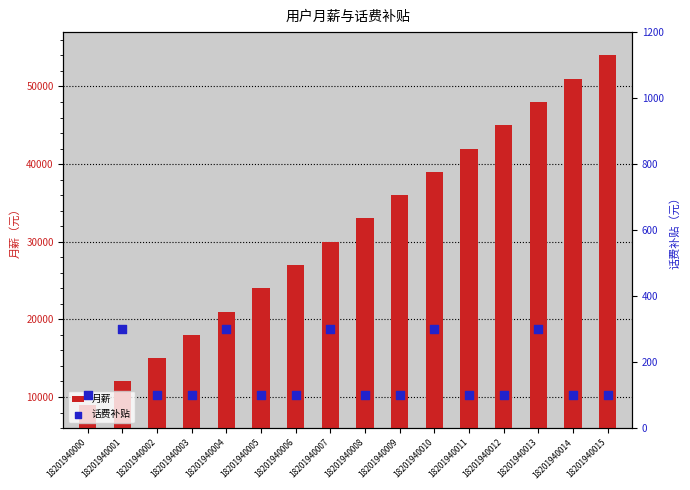

Which series has the largest total across all categories?

月薪